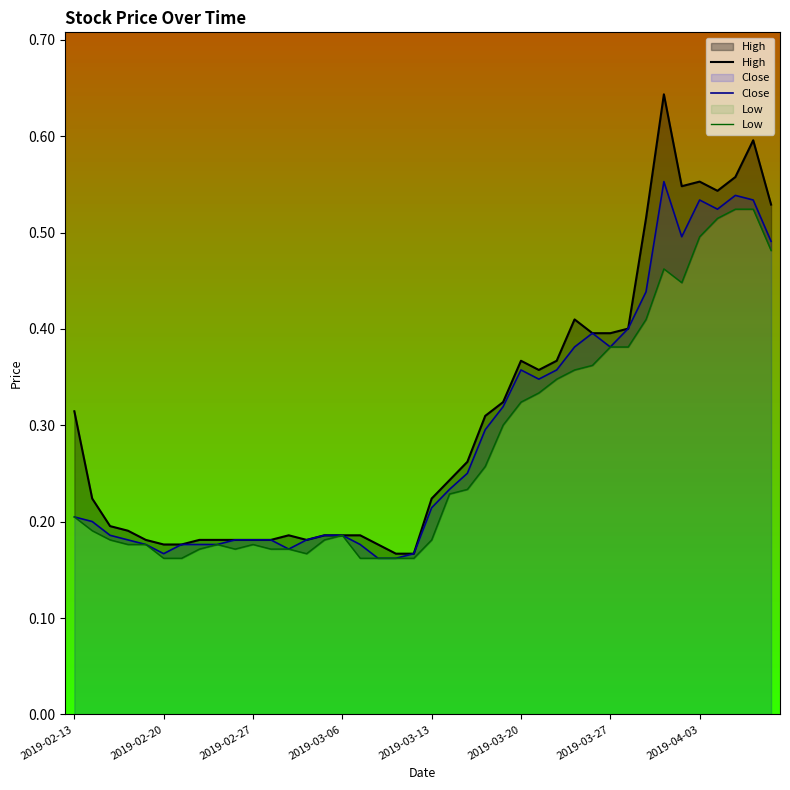

At how many categories does at least one series exceed 0?

40